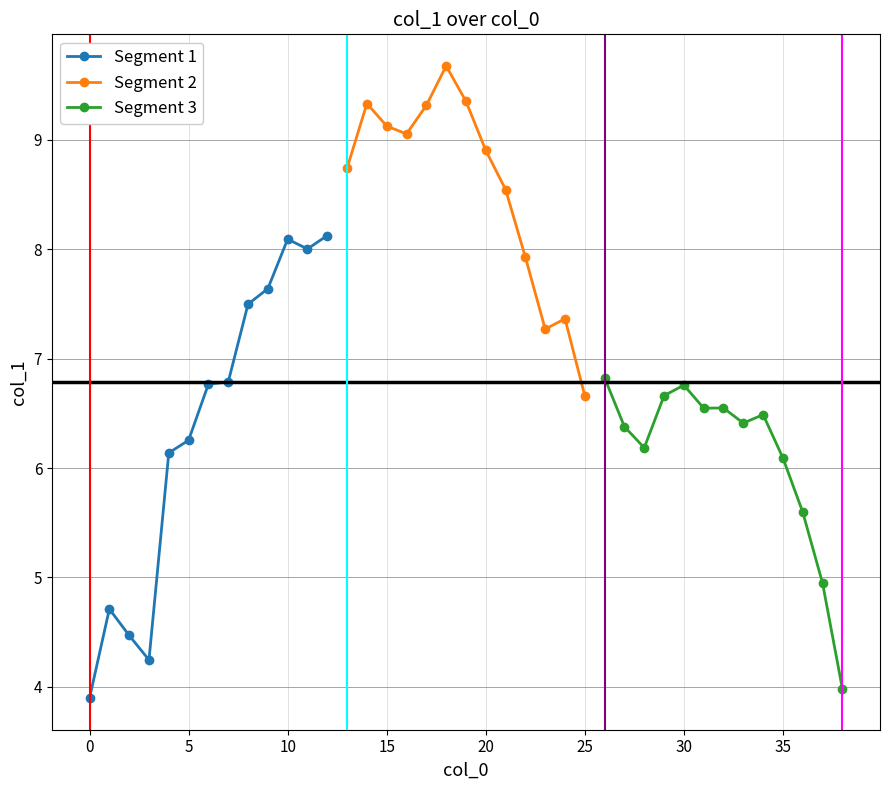

Is it true that Segment 2 equals 2.6 at 20?

False